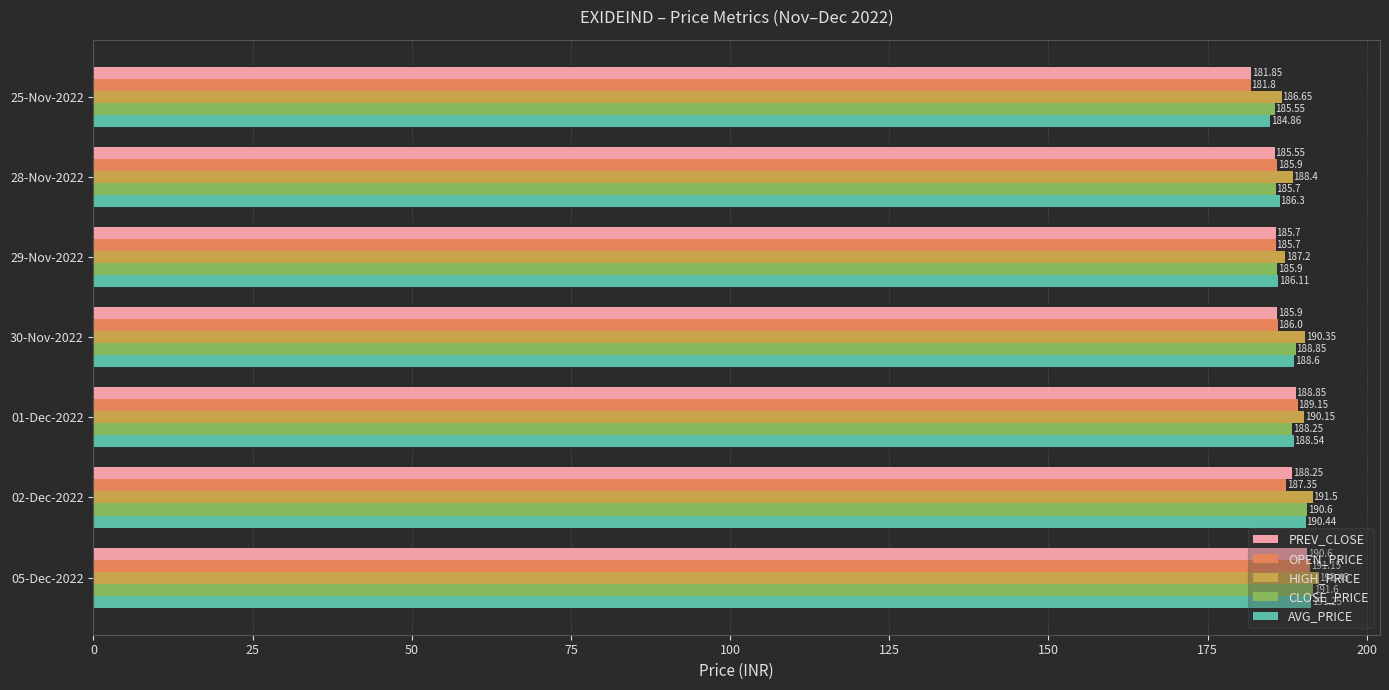

Rank the series by their maximum value, from lowest to highest.

PREV_CLOSE, OPEN_PRICE, AVG_PRICE, CLOSE_PRICE, HIGH_PRICE